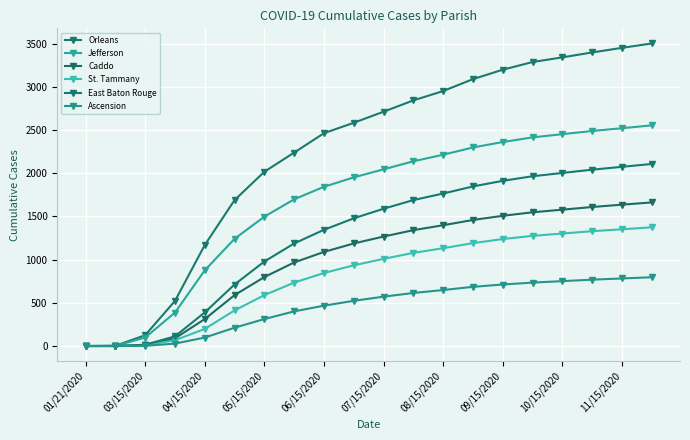

What is the value of the Ascension point at the 19th from the left?

782